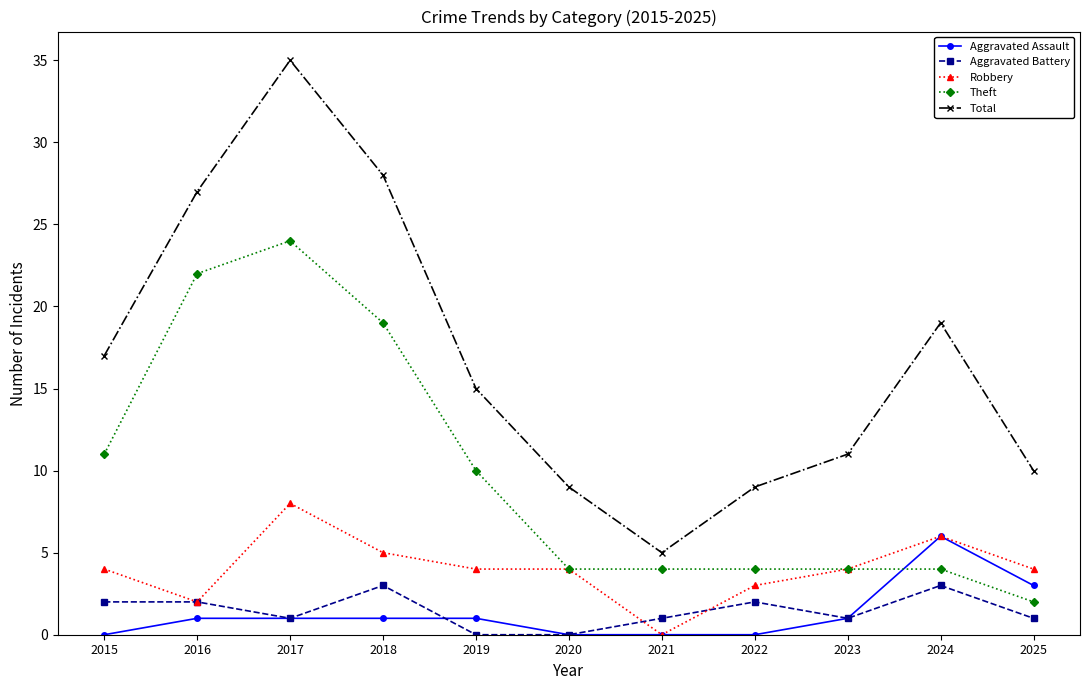

What is the difference between the maximum and minimum values in the Robbery series?

8